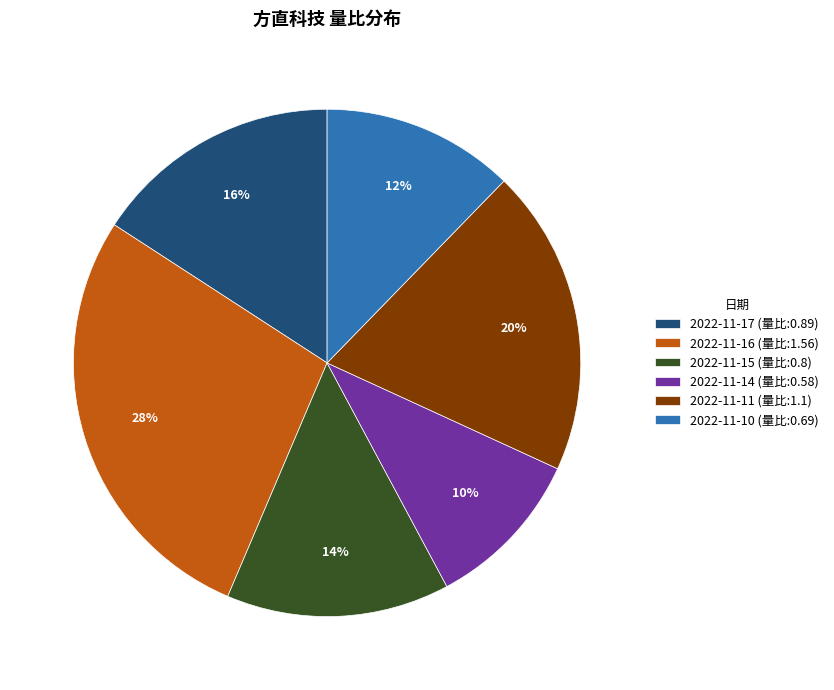

True or false: 2022-11-14 accounts for 15% of the total.

False